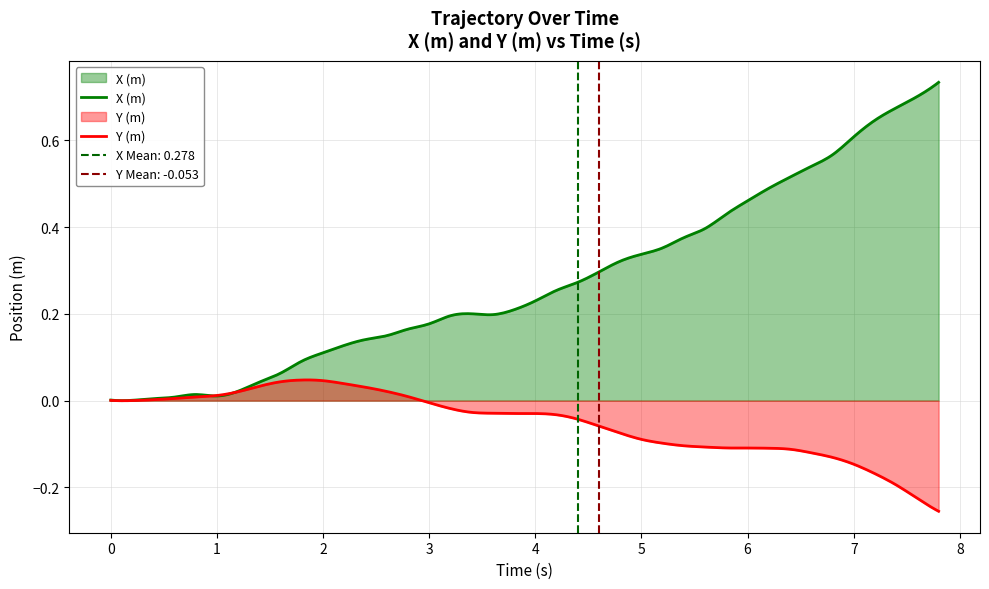

What is the value of the X (m) point at the 16th from the left?

0.2